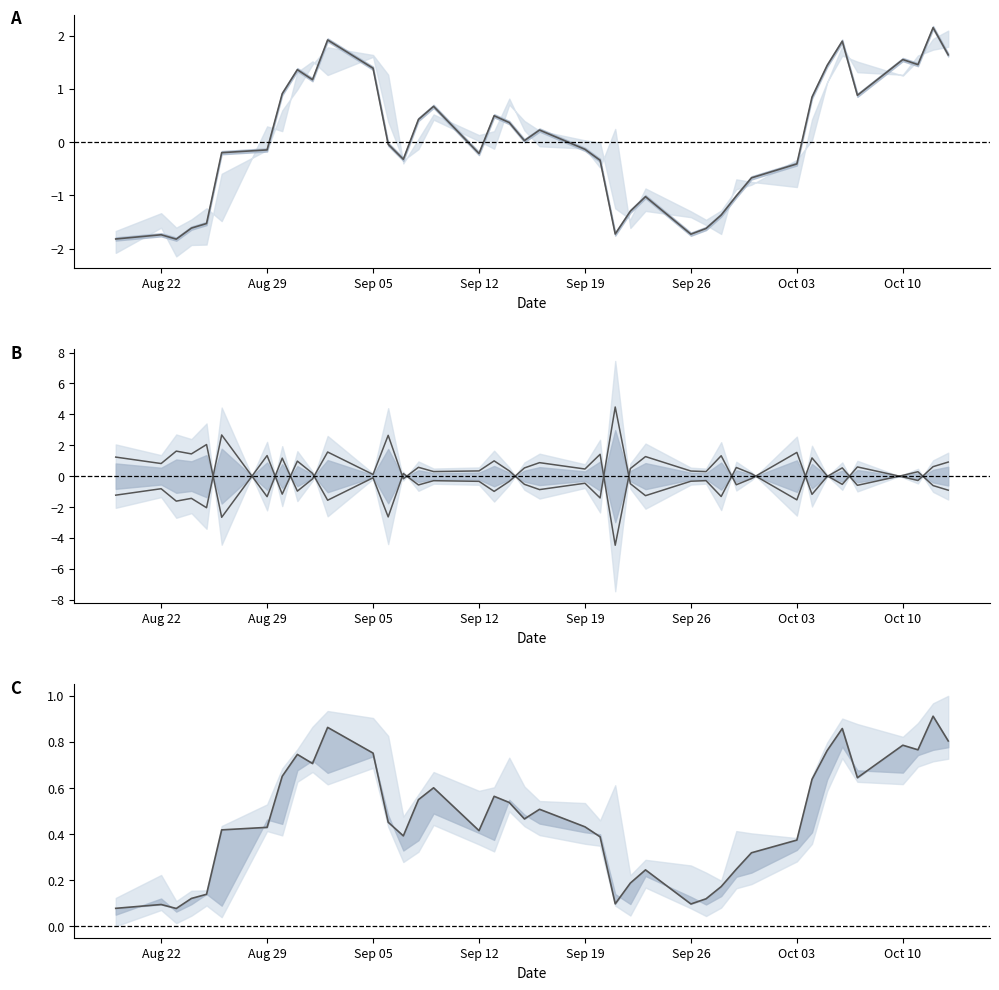

What is the value of the spread lower point at the 14th from the left?

0.2